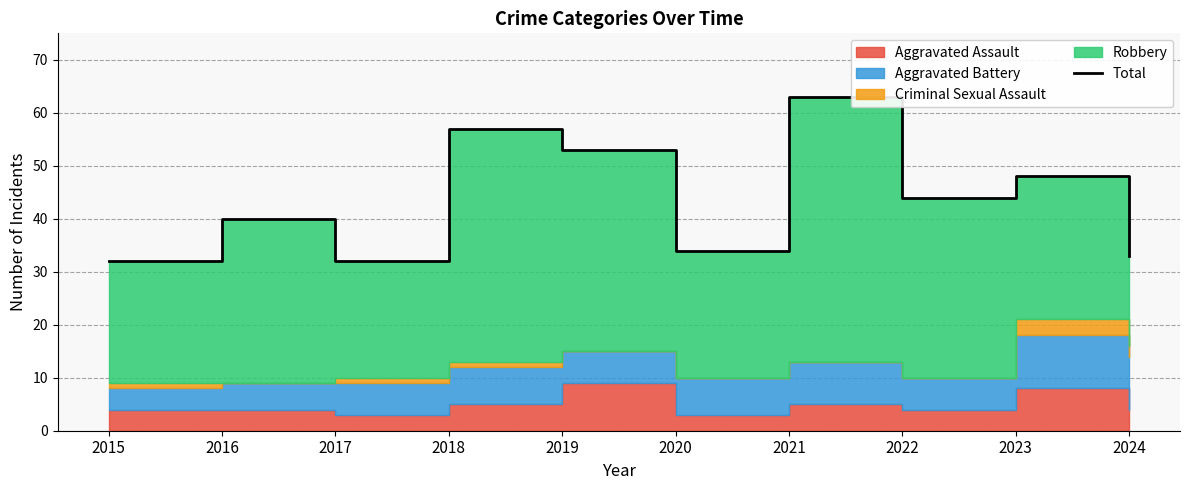

What is the value of the 3rd point from the left?

32